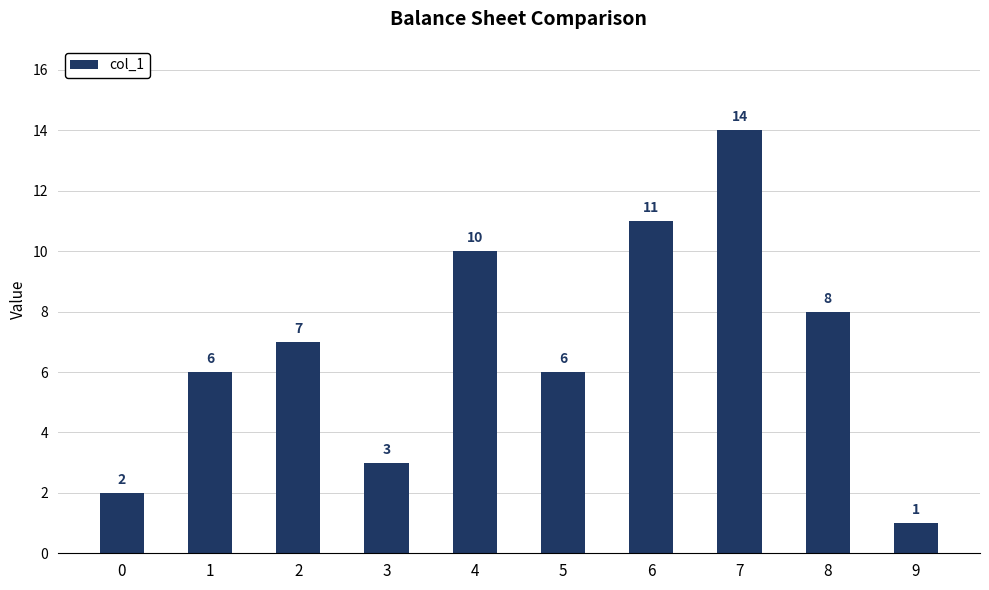

The chart shows a value of 6 at 5. True or false?

True